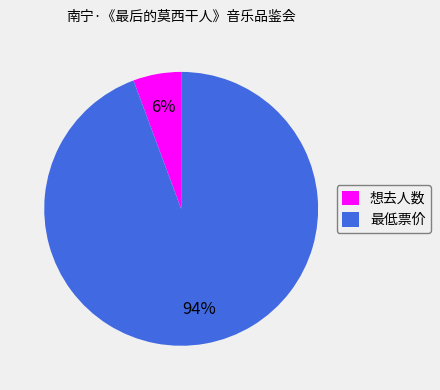

Does any single category account for the majority?

Yes